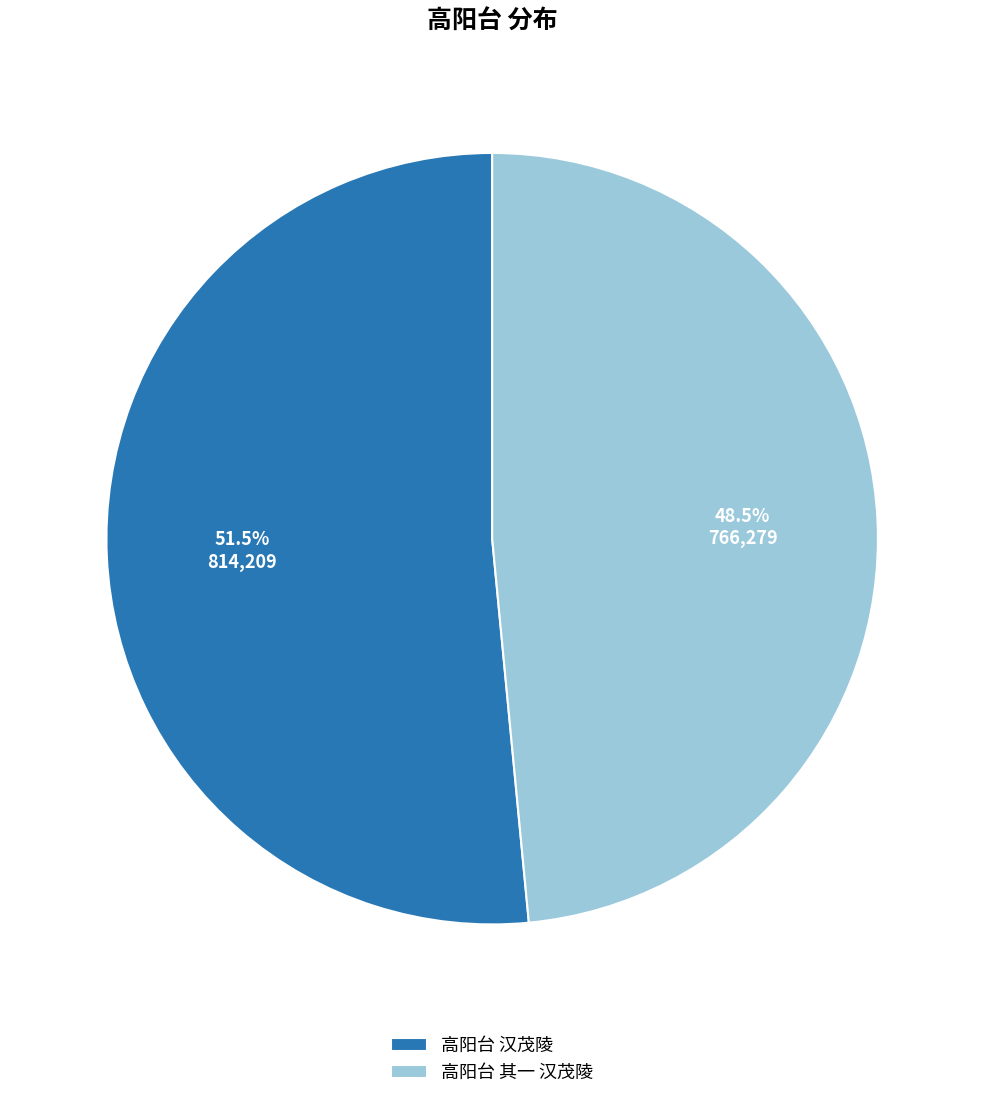

How many slices are in this pie chart?

2